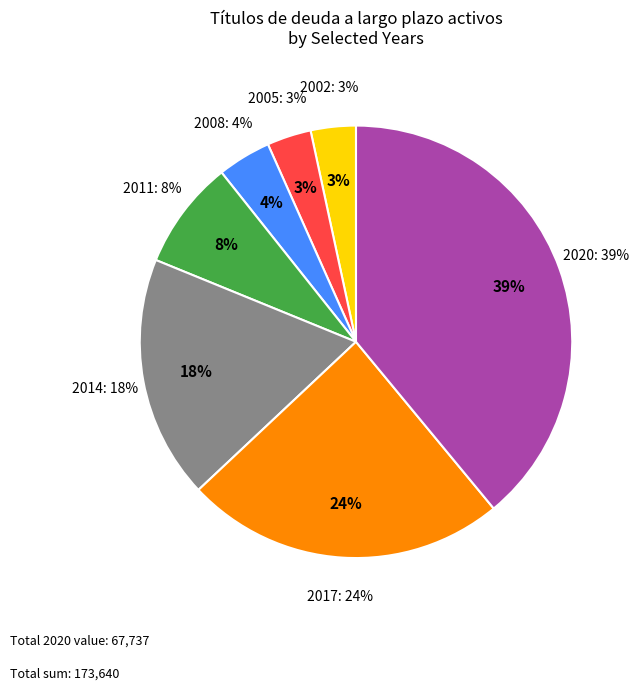

Is 2019 the majority of the pie?

No